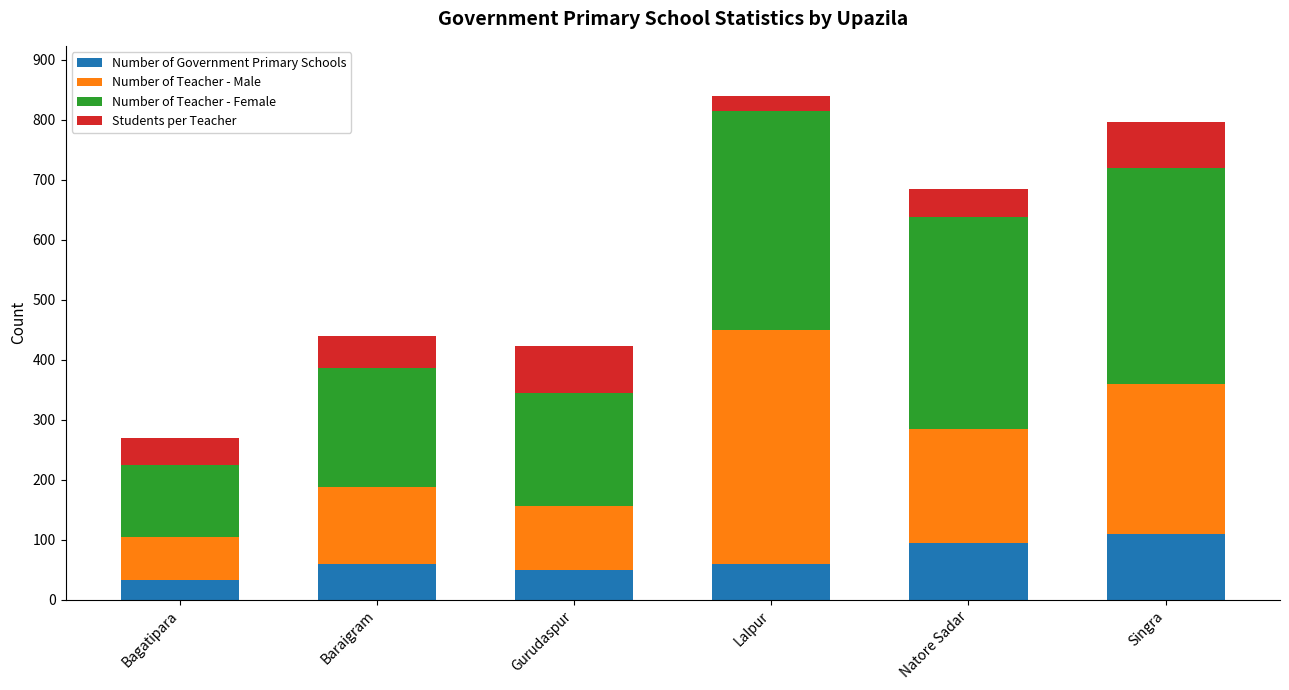

At which category is the sum across all series the highest?

Lalpur